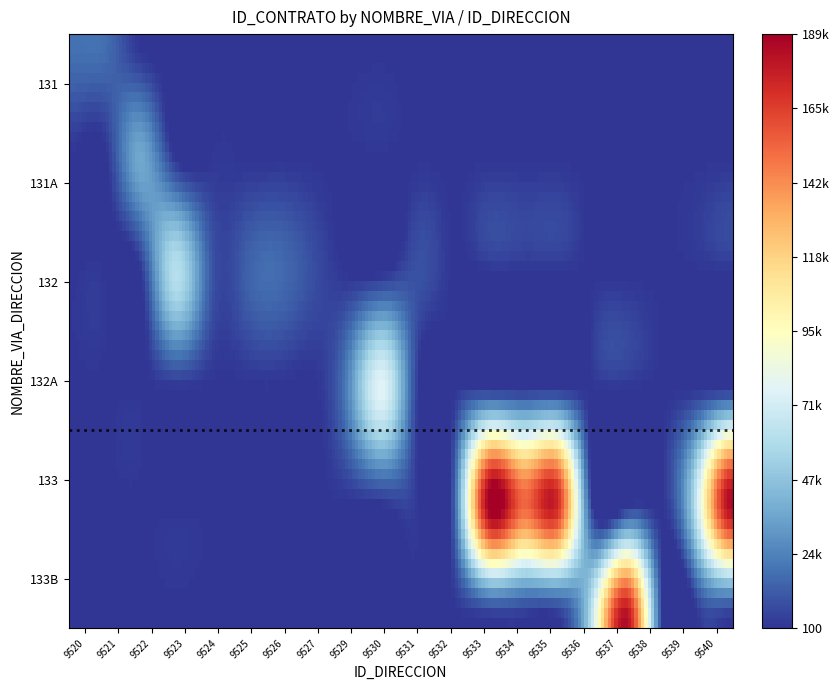

What is the maximum value shown in the chart?

188999